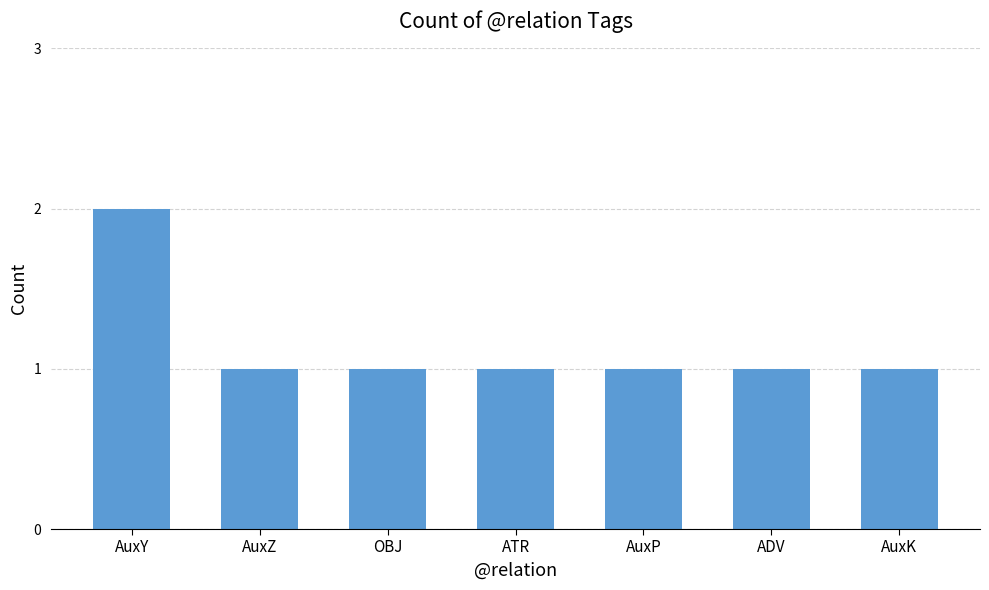

What is the value of the 7th bar from the left?

1